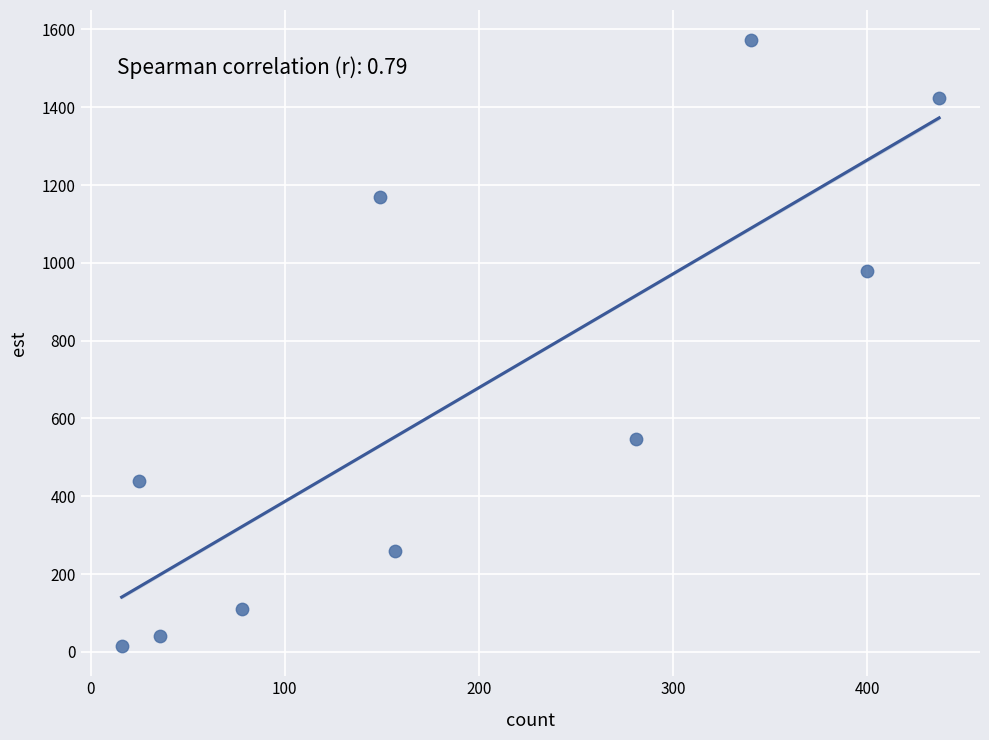

What is the average Y value?

655.4